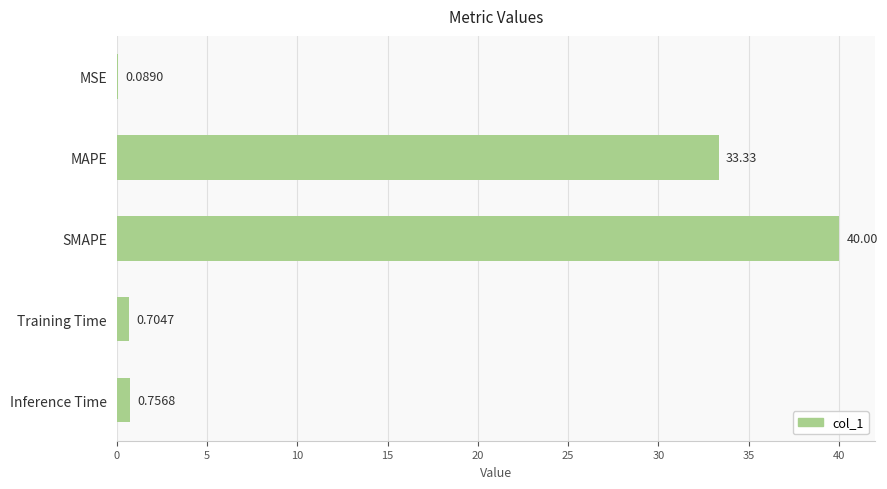

Between MAPE and Inference Time, which is larger?

MAPE